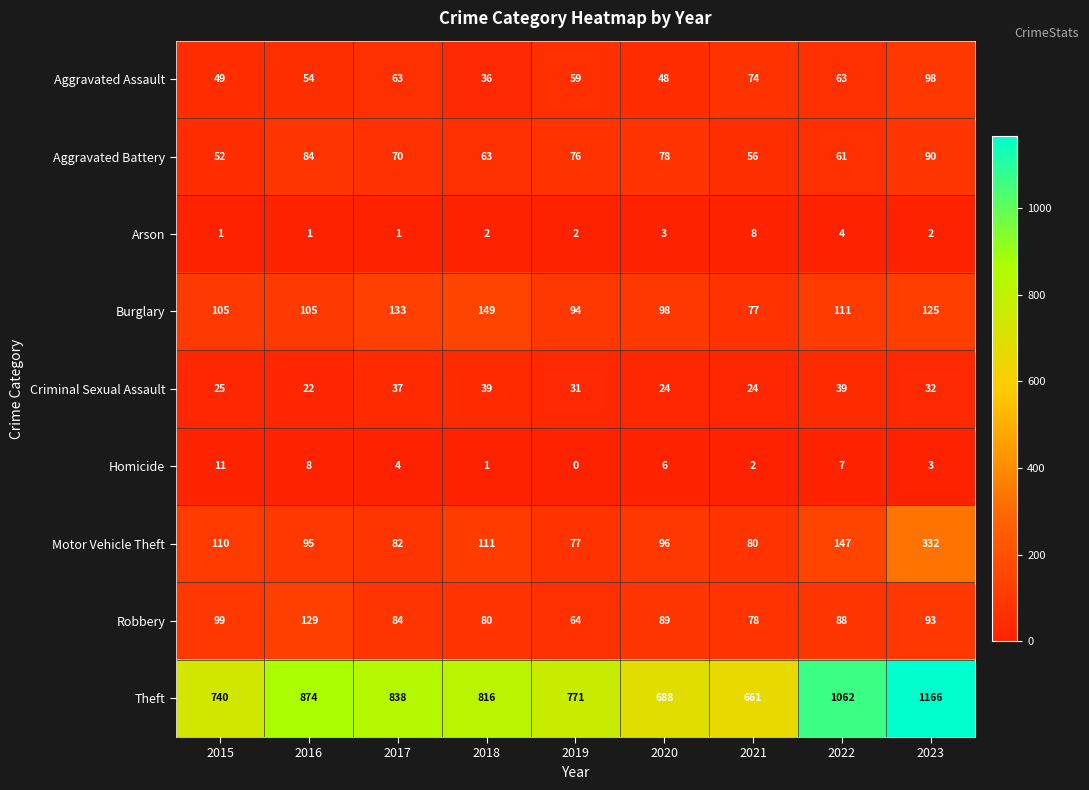

True or false: Aggravated Battery has a value of 32 at 2017.

False